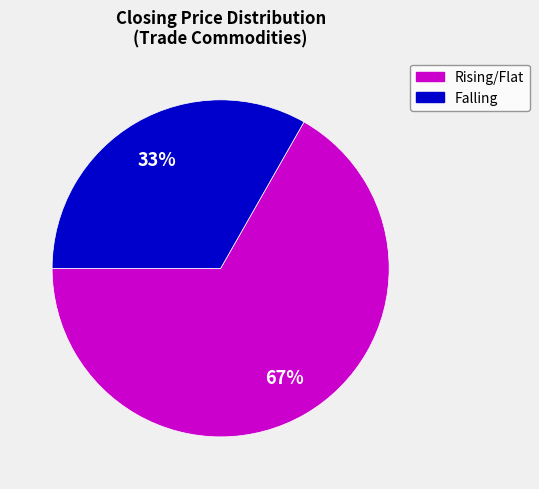

Is there any slice that represents more than half of the pie?

Yes